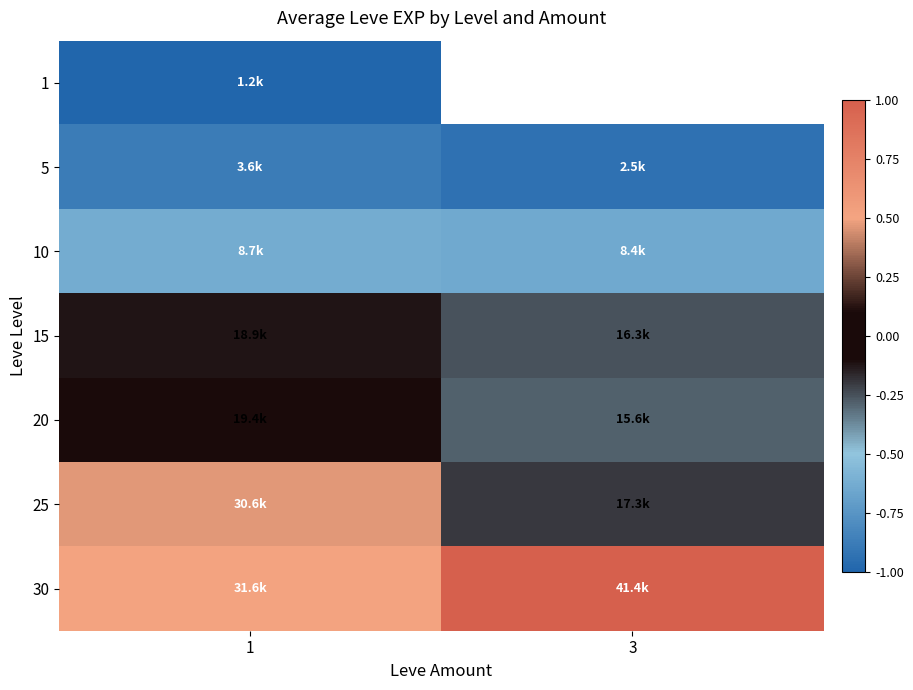

Rank the series at 1 from lowest to highest value.

1, 5, 10, 15, 20, 25, 30